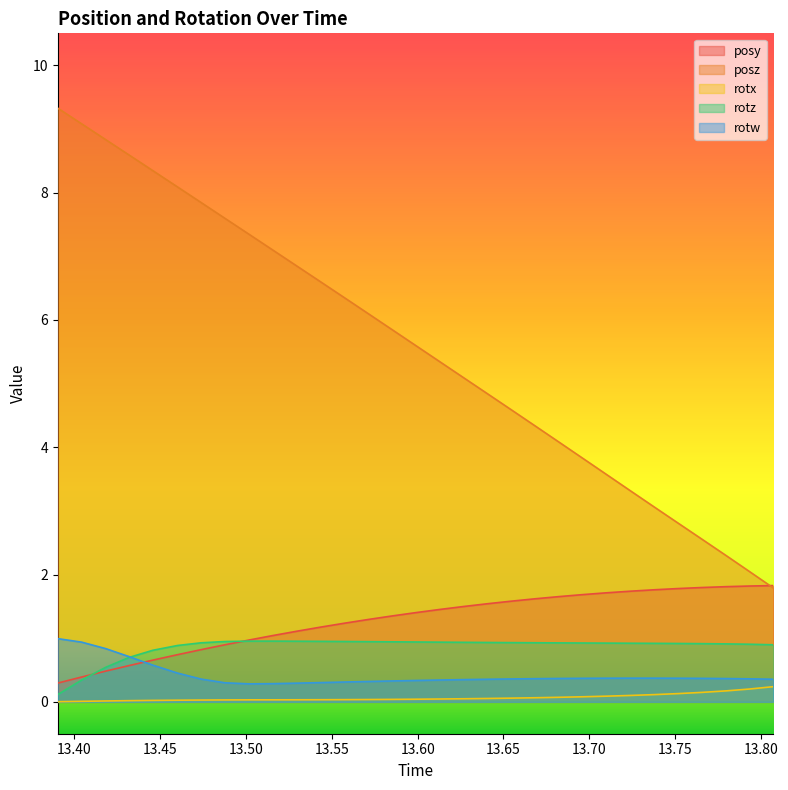

Which series ends up on top after the final intersection of posy and posz?

posy